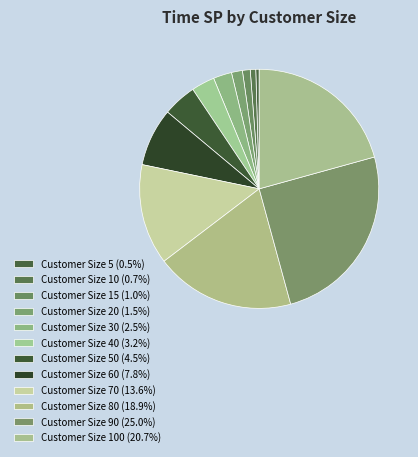

Count the number of slices in the pie.

12